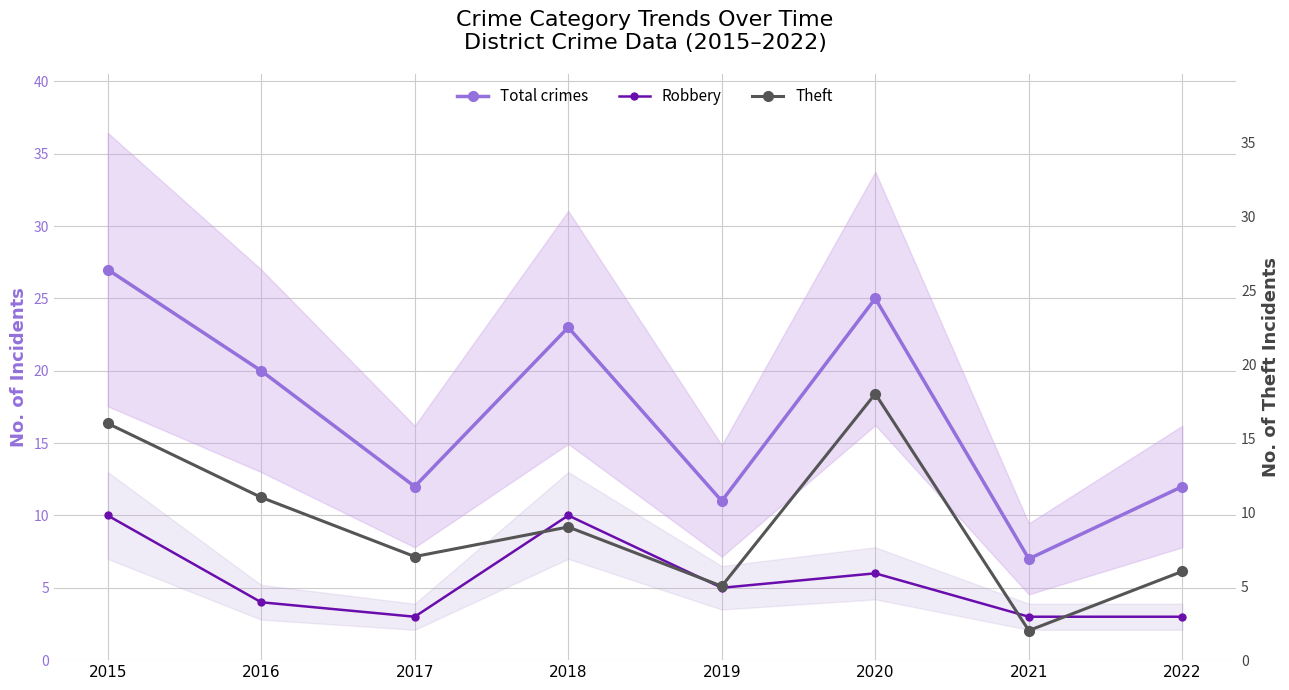

The Theft series shows 7 at 2016. True or false?

False